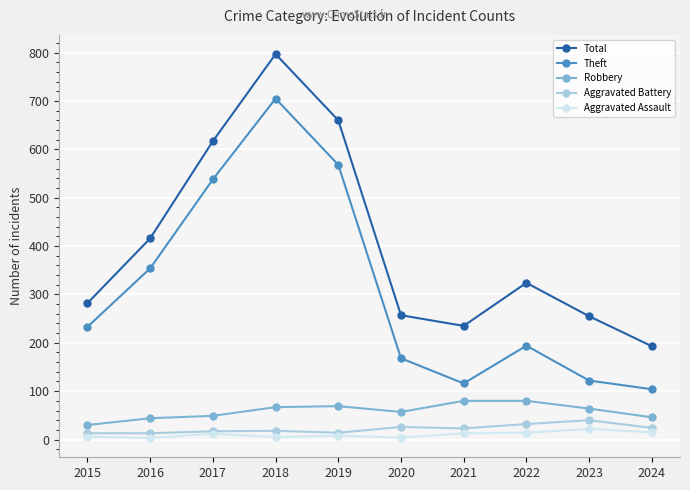

Is it true that Theft equals 705 at 2018?

True